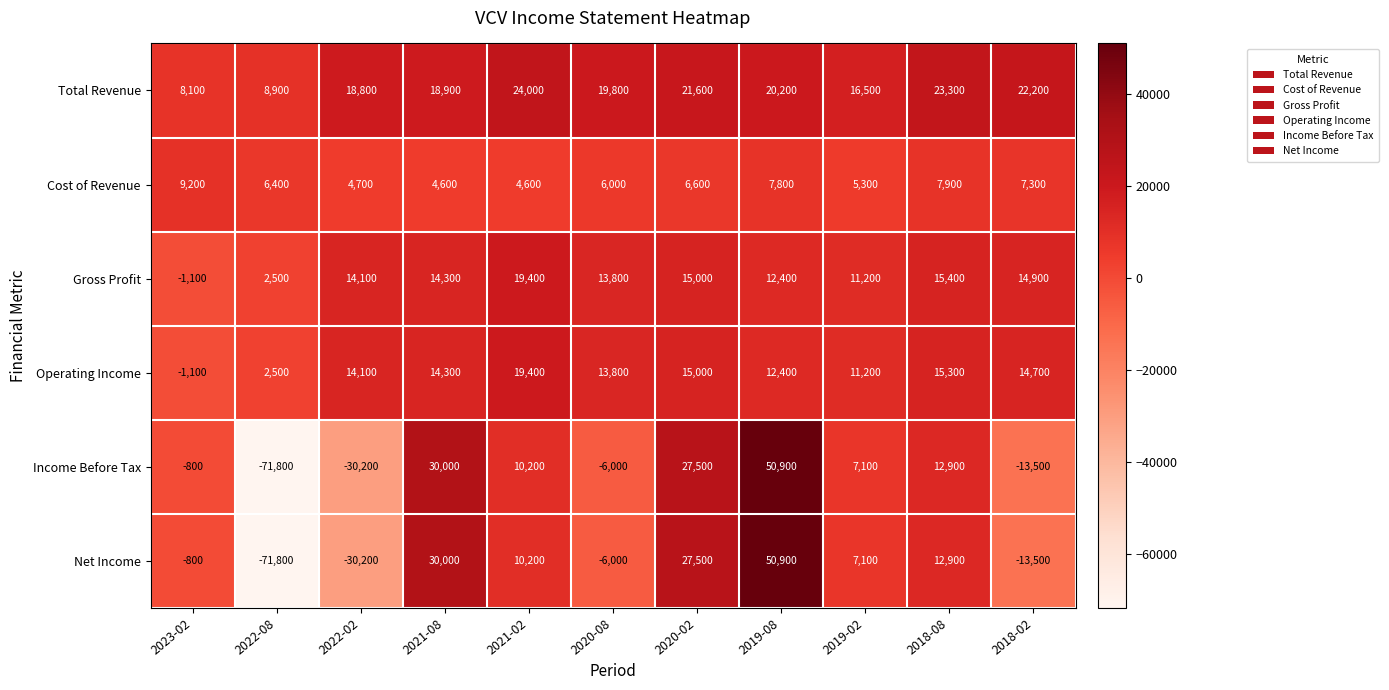

At how many categories does at least one series exceed 49649?

1